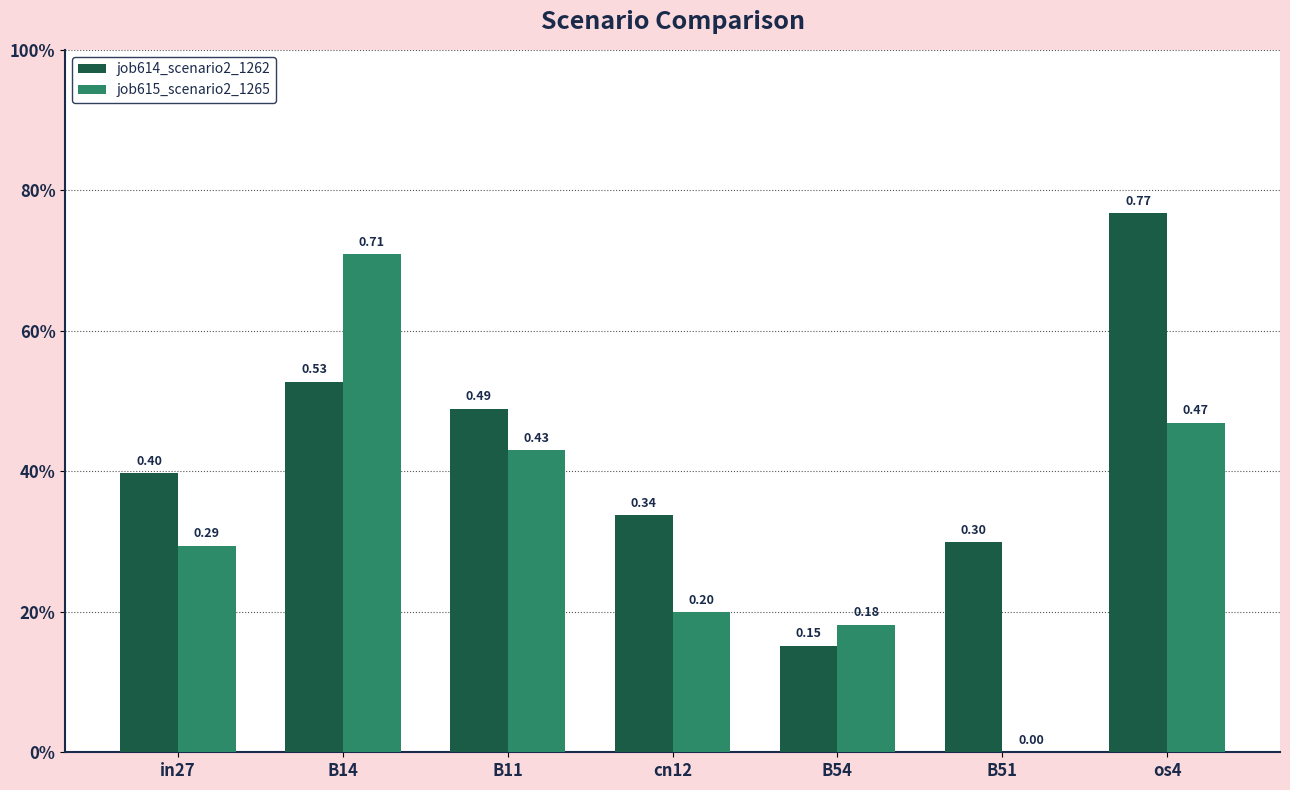

What is the sum of all job615_scenario2_1265 values?

2.3